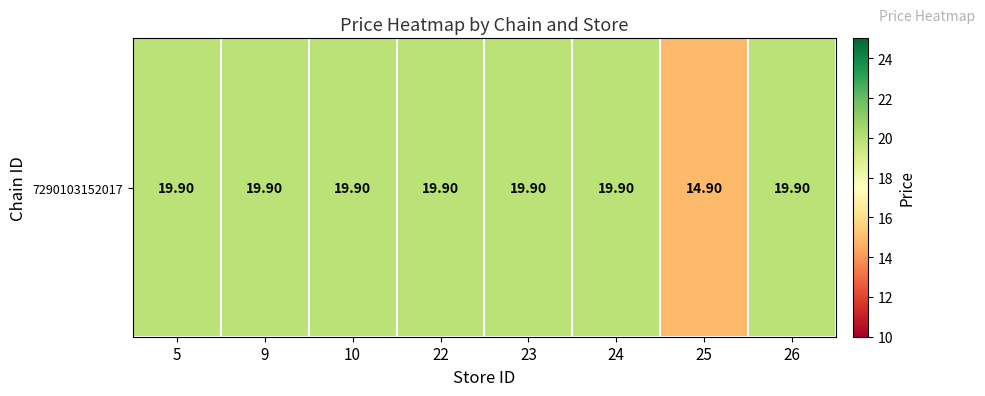

Rank the categories by value from highest to lowest.

5, 9, 10, 22, 23, 24, 26, 25